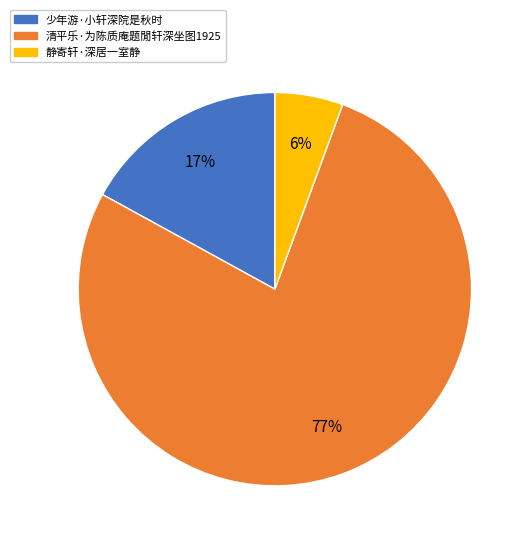

Which has a higher value, 清平乐·为陈质庵题閒轩深坐图1925 or 少年游·小轩深院是秋时?

清平乐·为陈质庵题閒轩深坐图1925